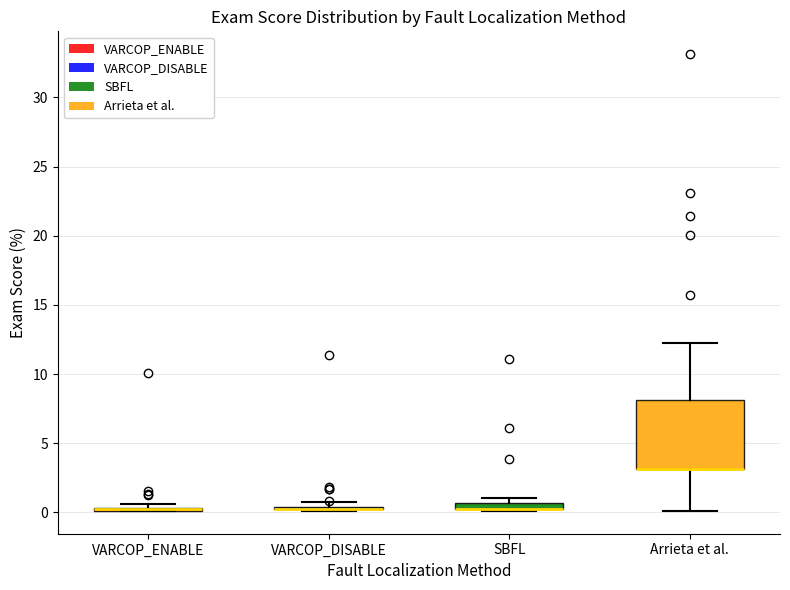

Which box is the tallest, from its lower edge to its upper edge?

Arrieta et al.